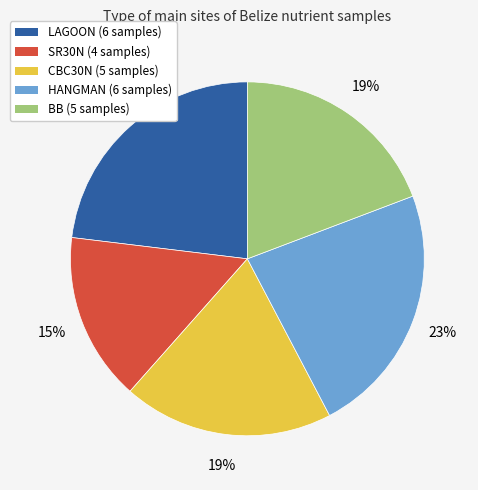

Which category has the smallest portion of the pie?

SR30N